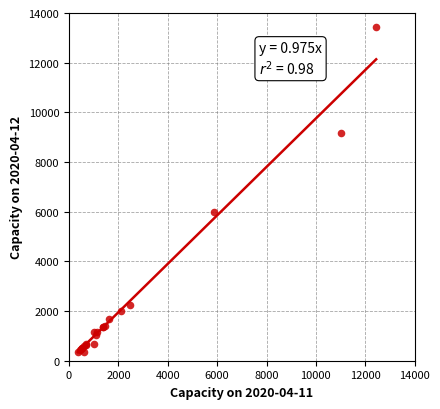

What Y value in the scatter plot is closest to 6895?

6001